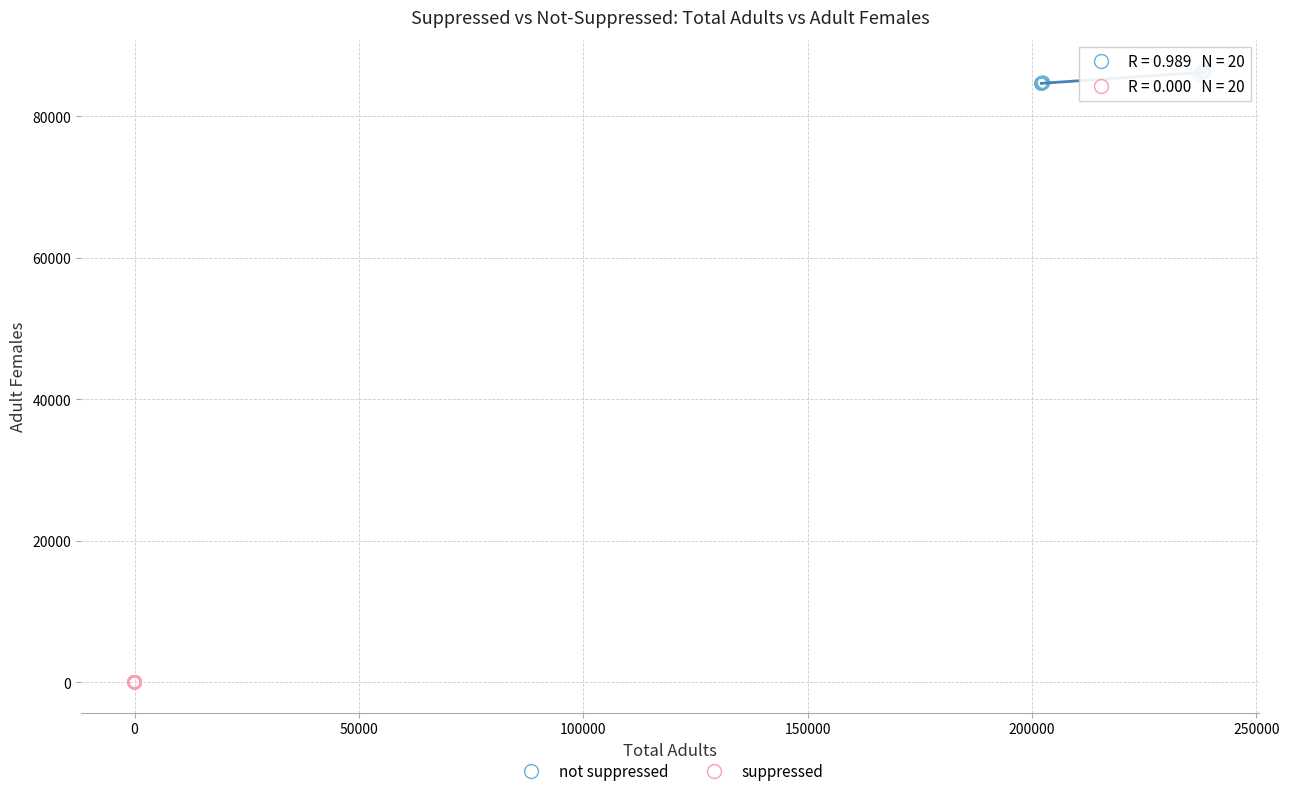

Which series reaches the maximum Y coordinate?

not suppressed